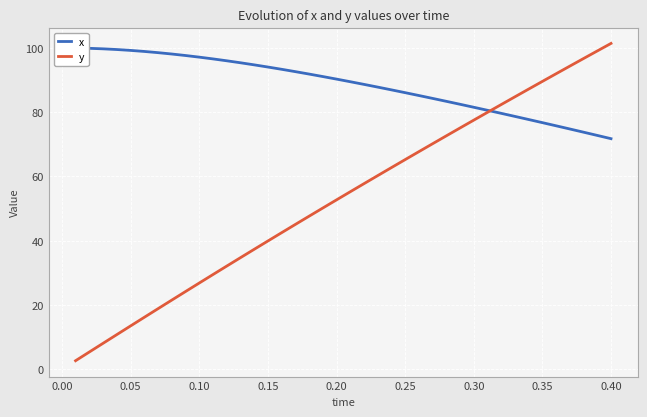

How many lines are shown in the chart?

2